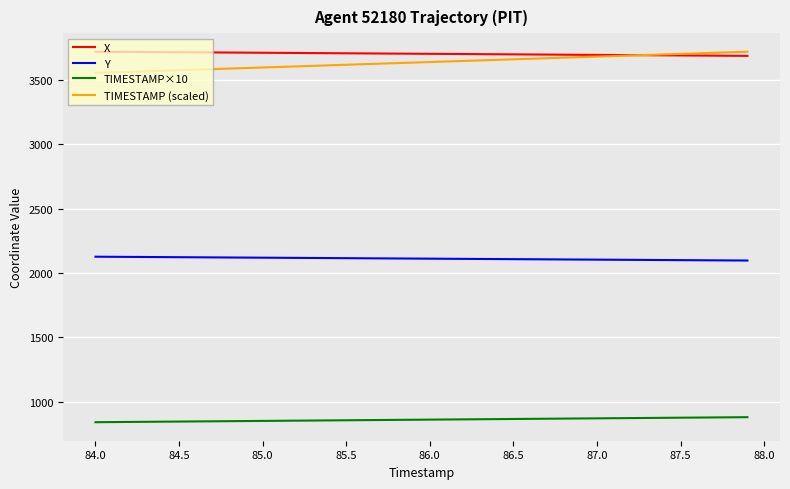

What is the greatest value displayed?

3720.7